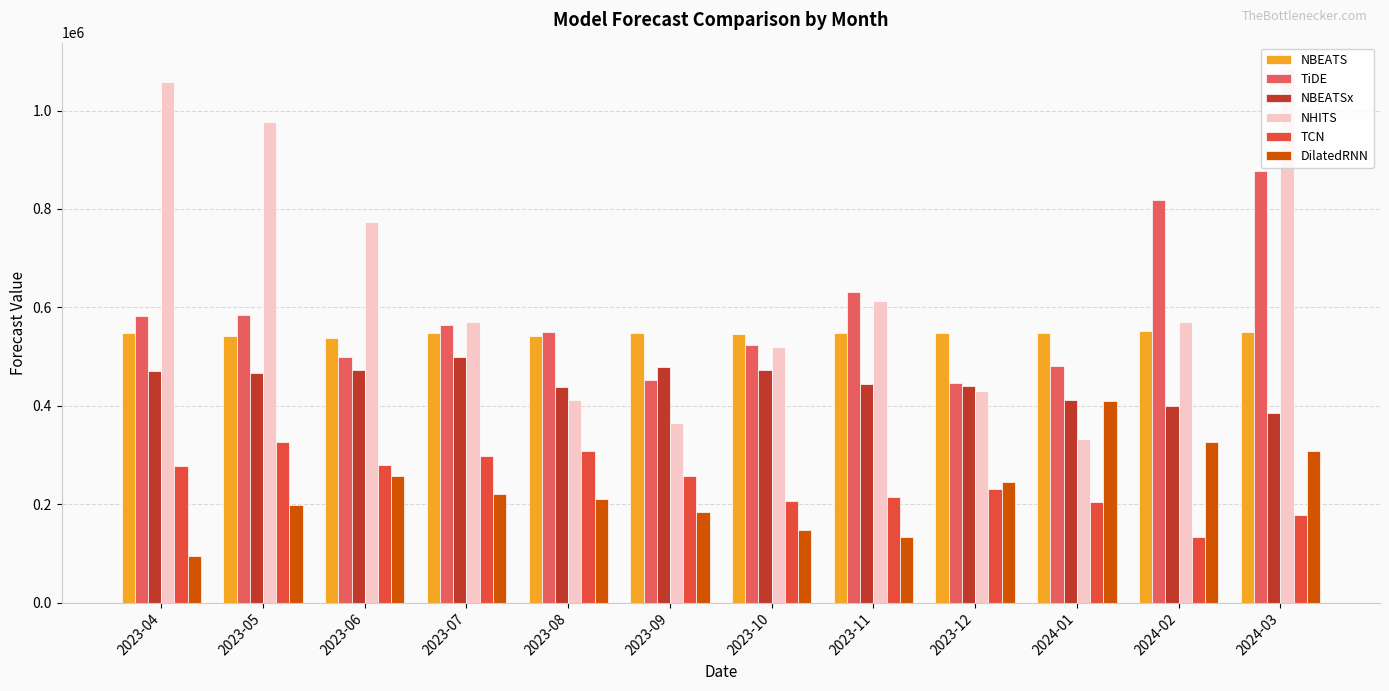

Between 2023-04 and 2023-05, which series saw the biggest shift?

DilatedRNN